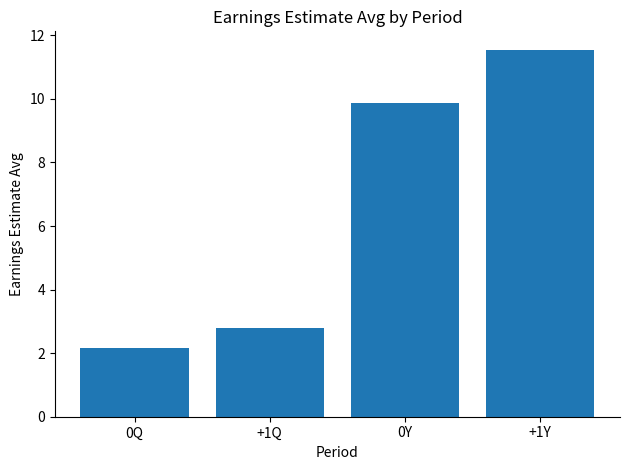

What is the difference between the maximum and second lowest values?

8.8